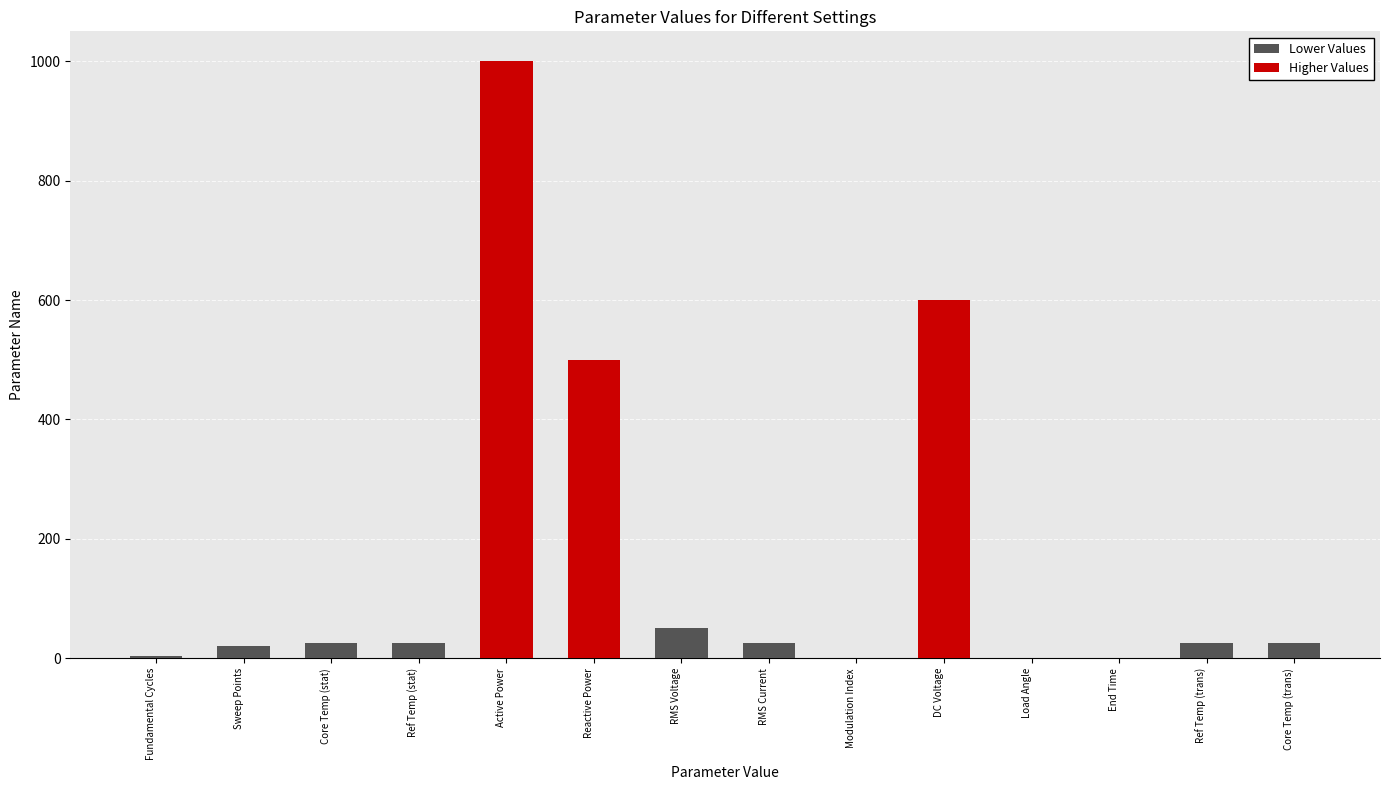

What is the value of the 4th bar from the left?

25.0